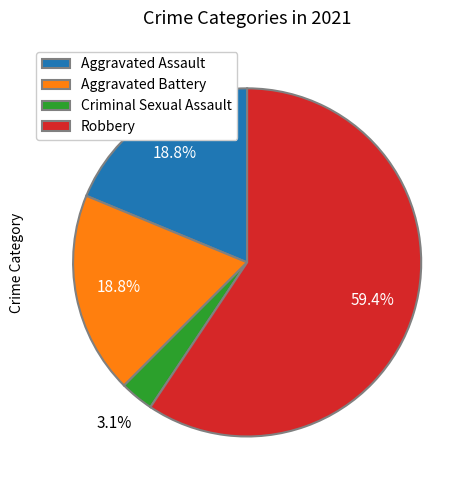

What is the majority slice?

Robbery